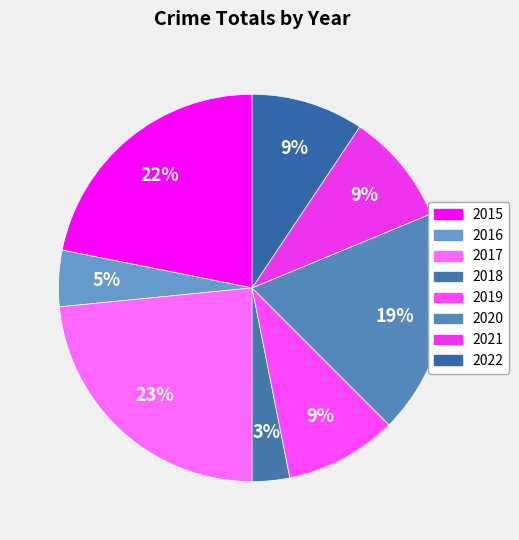

What is the largest slice in the pie chart?

2017